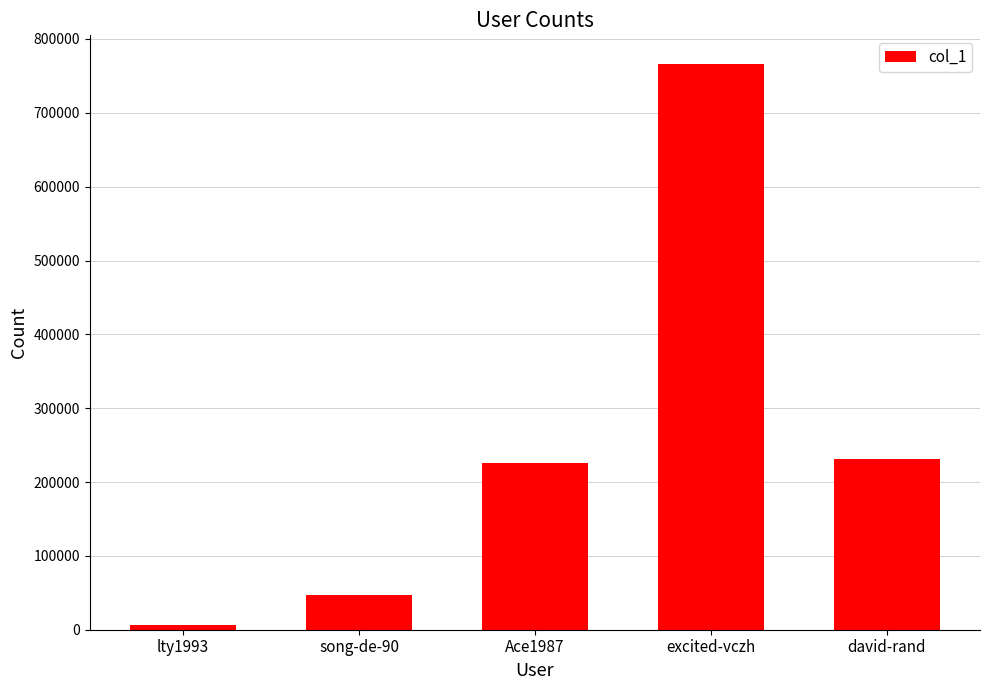

How many data points does each series have?

5